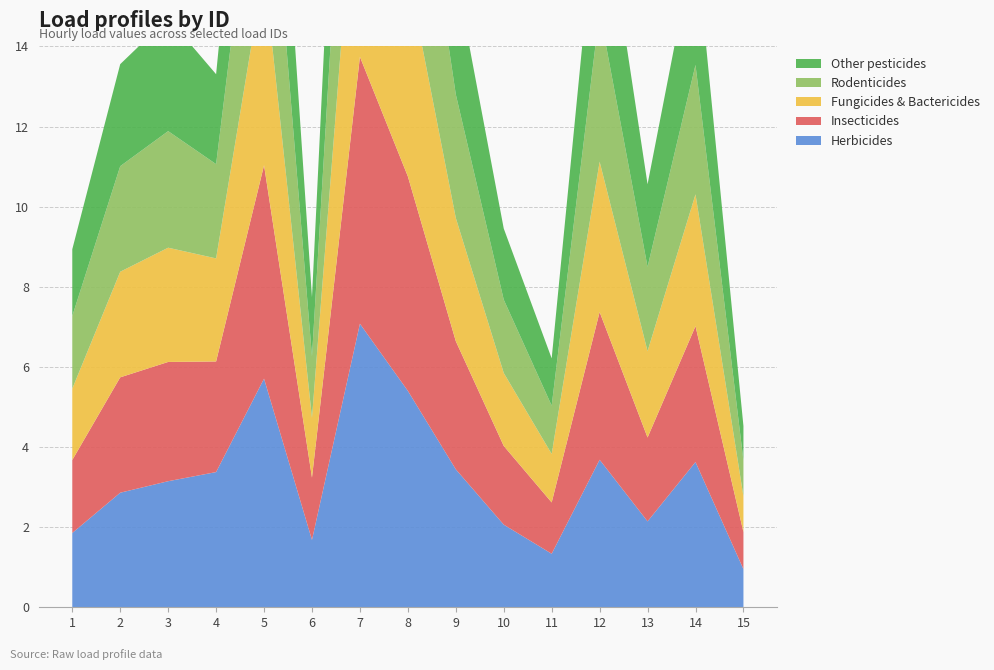

Reading left to right, what are all the values shown in this chart?

Herbicides: 1.9	2.9	3.1	3.4	5.7	1.7	7.1	5.4	3.4	2.1	1.3	3.7	2.1	3.6	1.0
Insecticides: 1.8	2.9	3.0	2.8	5.3	1.6	6.7	5.4	3.2	2.0	1.3	3.7	2.1	3.4	0.9
Fungicides & Bactericides: 1.8	2.6	2.9	2.6	4.9	1.5	6.3	5.1	3.1	1.8	1.2	3.8	2.2	3.3	0.9
Rodenticides: 1.8	2.6	2.9	2.4	4.8	1.5	6.3	5.0	3.1	1.8	1.2	3.8	2.1	3.2	0.9
Other pesticides: 1.7	2.5	2.8	2.2	4.8	1.5	6.1	4.9	3.0	1.8	1.2	3.6	2.1	3.2	0.9